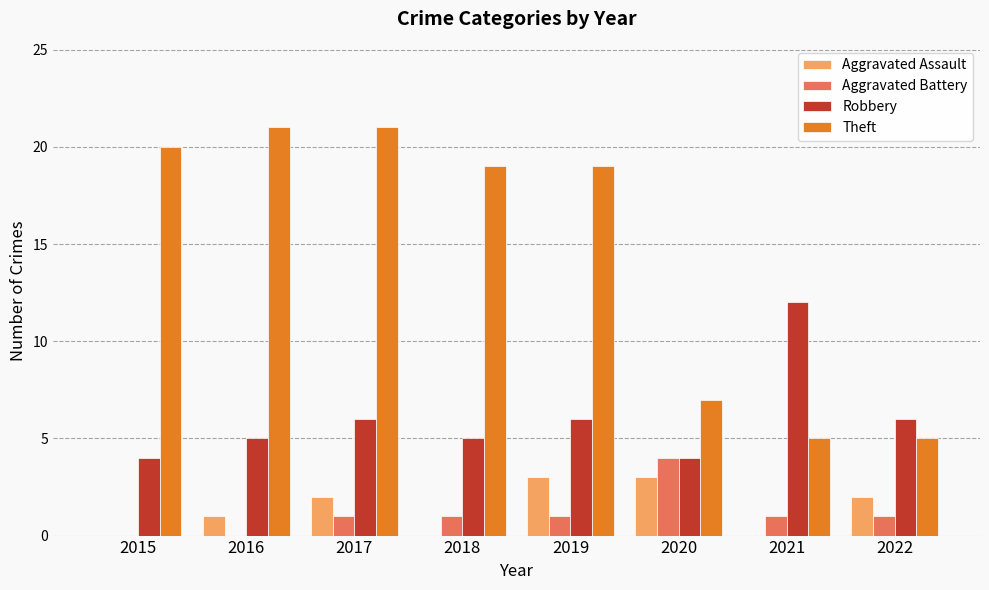

What is the sum of all Aggravated Assault values?

11